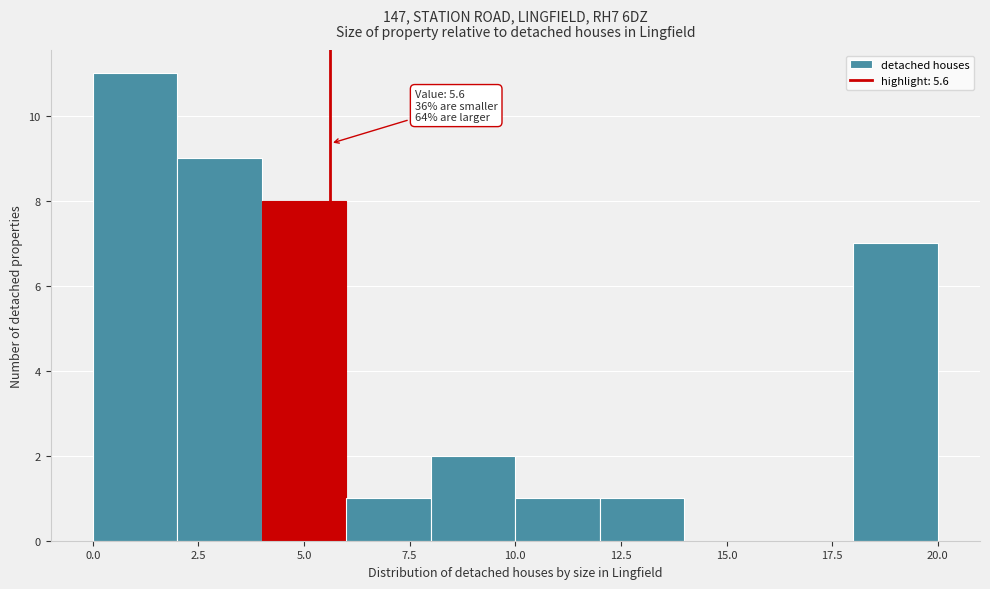

Which range on the x-axis has the tallest bar?

0 to 2